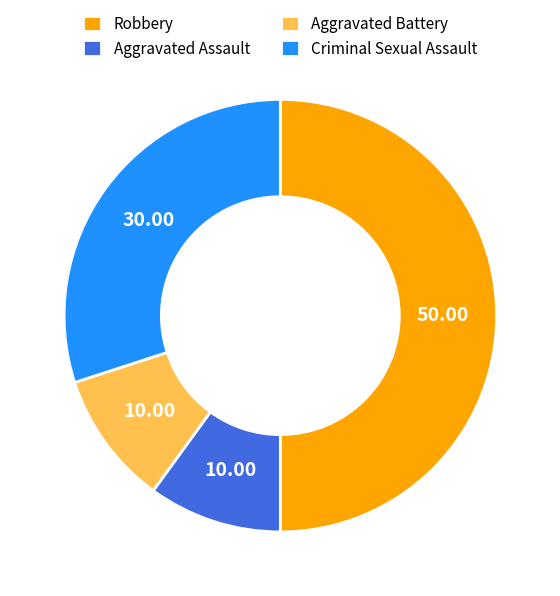

Does Aggravated Battery represent more than half of the total?

No